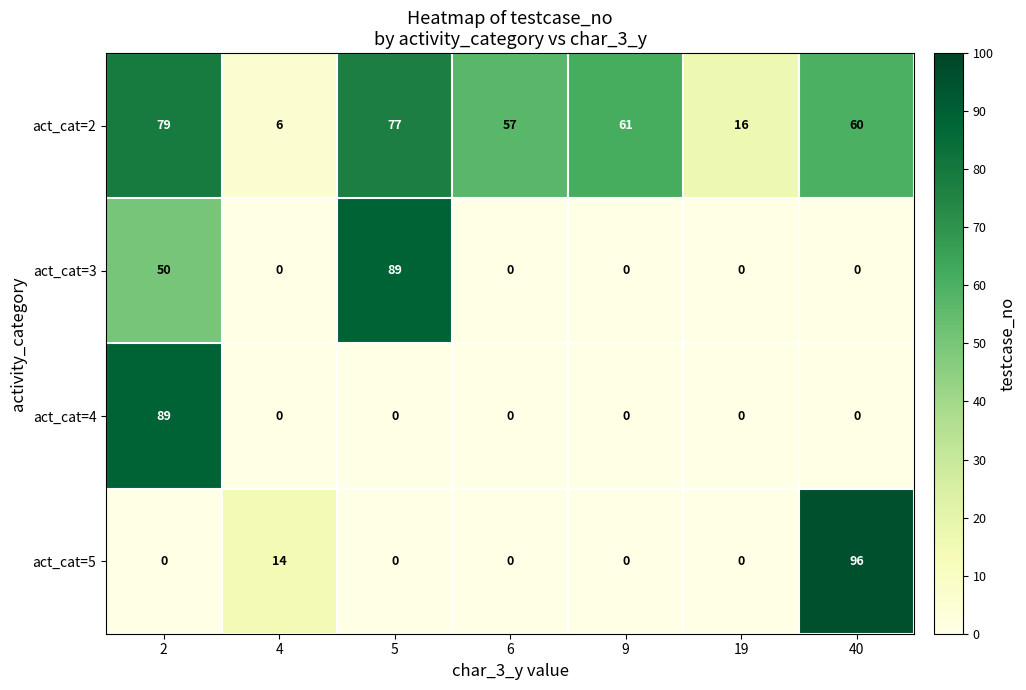

Reading left to right, what are all the values shown in this chart?

act_cat=2: 2=79	4=6	5=77	6=57	9=61	19=16	40=60
act_cat=3: 2=50	4=0	5=89	6=0	9=0	19=0	40=0
act_cat=4: 2=89	4=0	5=0	6=0	9=0	19=0	40=0
act_cat=5: 2=0	4=14	5=0	6=0	9=0	19=0	40=96